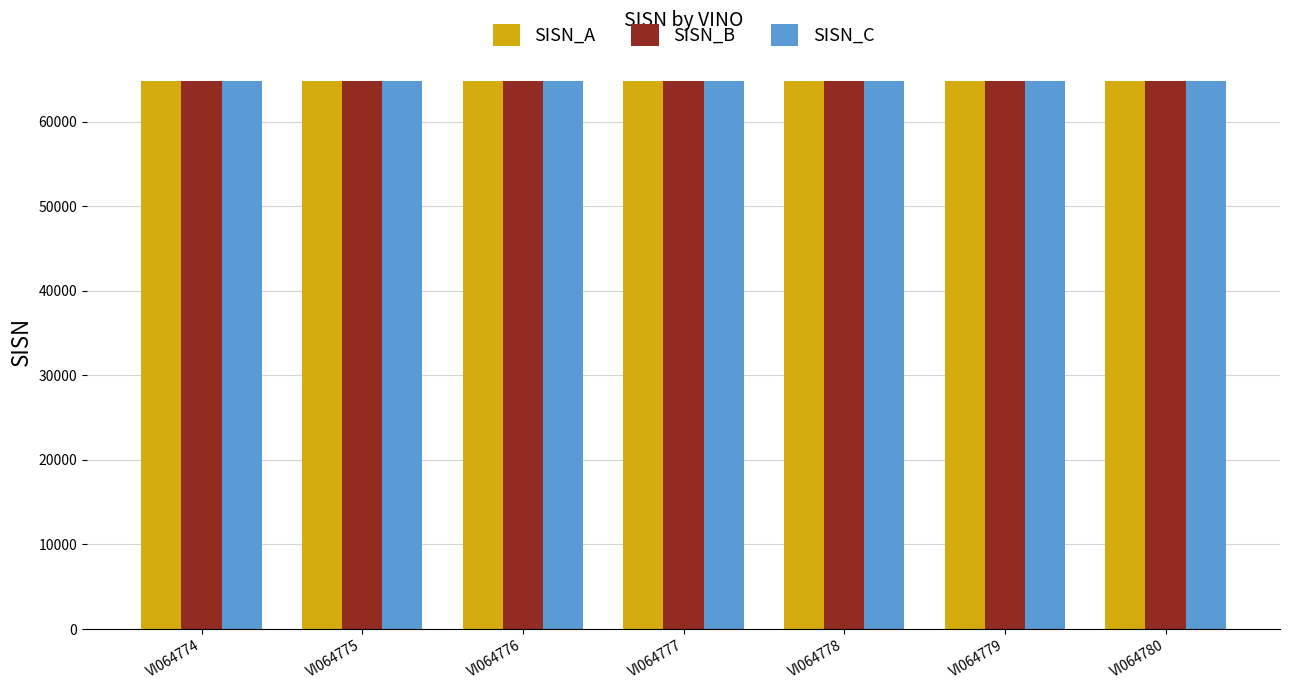

The SISN_C series shows 64782 at VI064779. True or false?

True